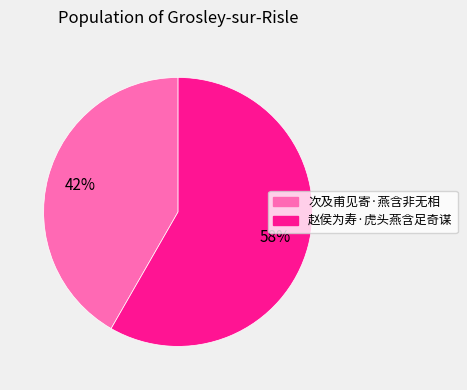

To the nearest percent, what portion does 次及甫见寄·燕含非无相 represent?

42%